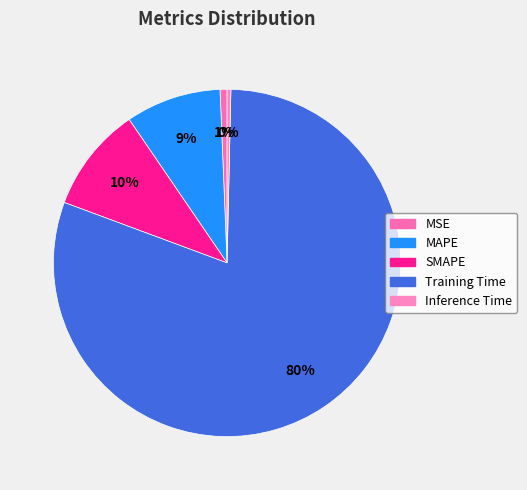

Which slice is the largest?

Training Time